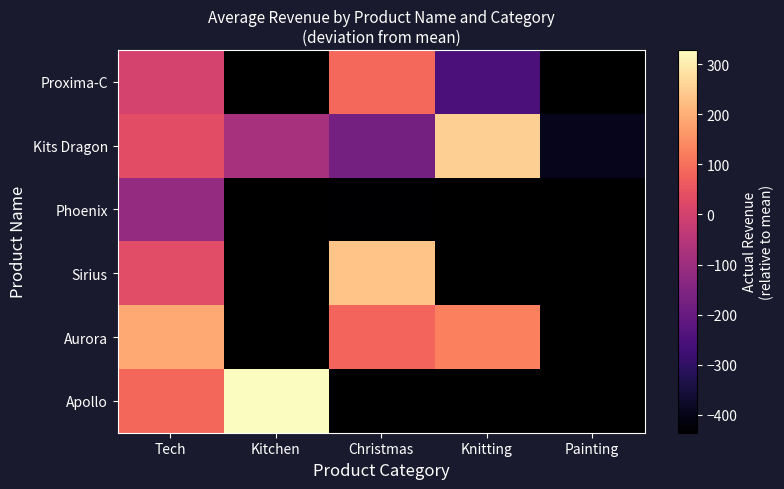

Which has a higher value, Christmas or Kitchen?

Kitchen